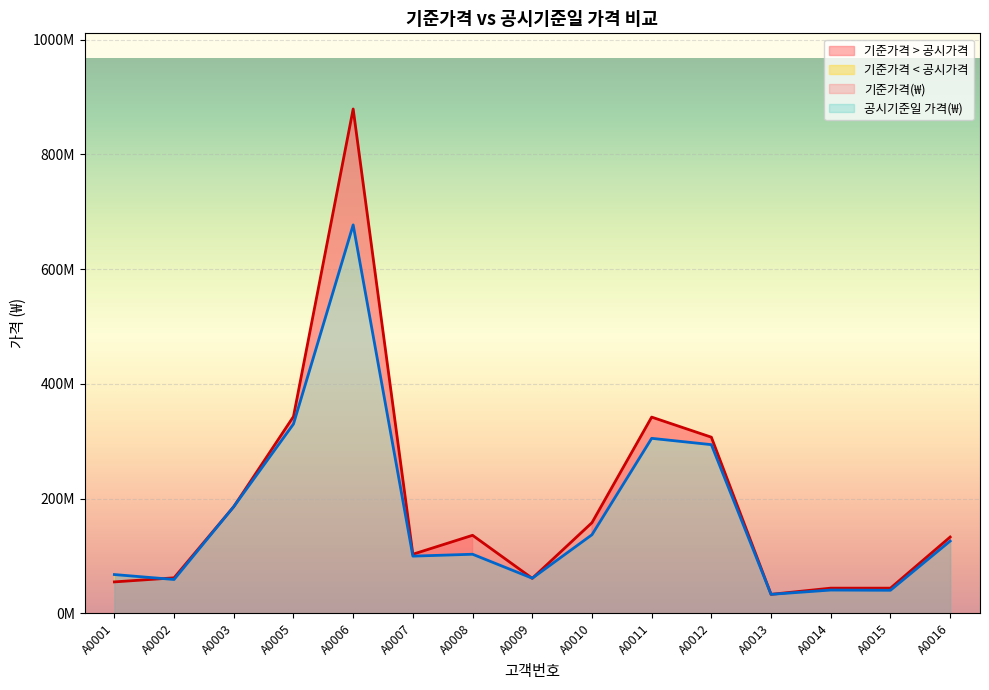

Which series changed the most between A0011 and A0015?

기준가격(₩)